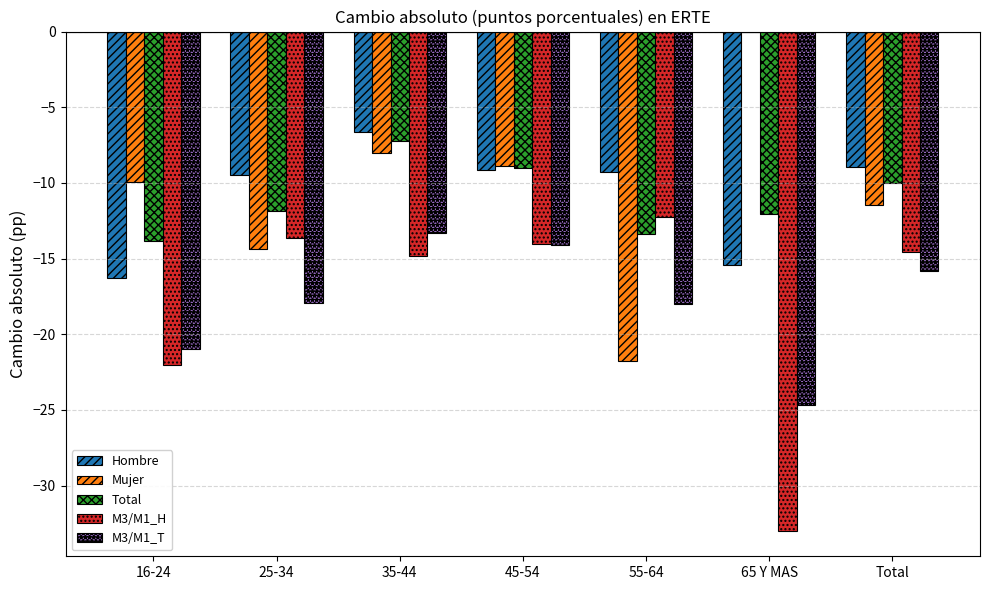

At which label does Mujer reach its peak?

65 Y MAS